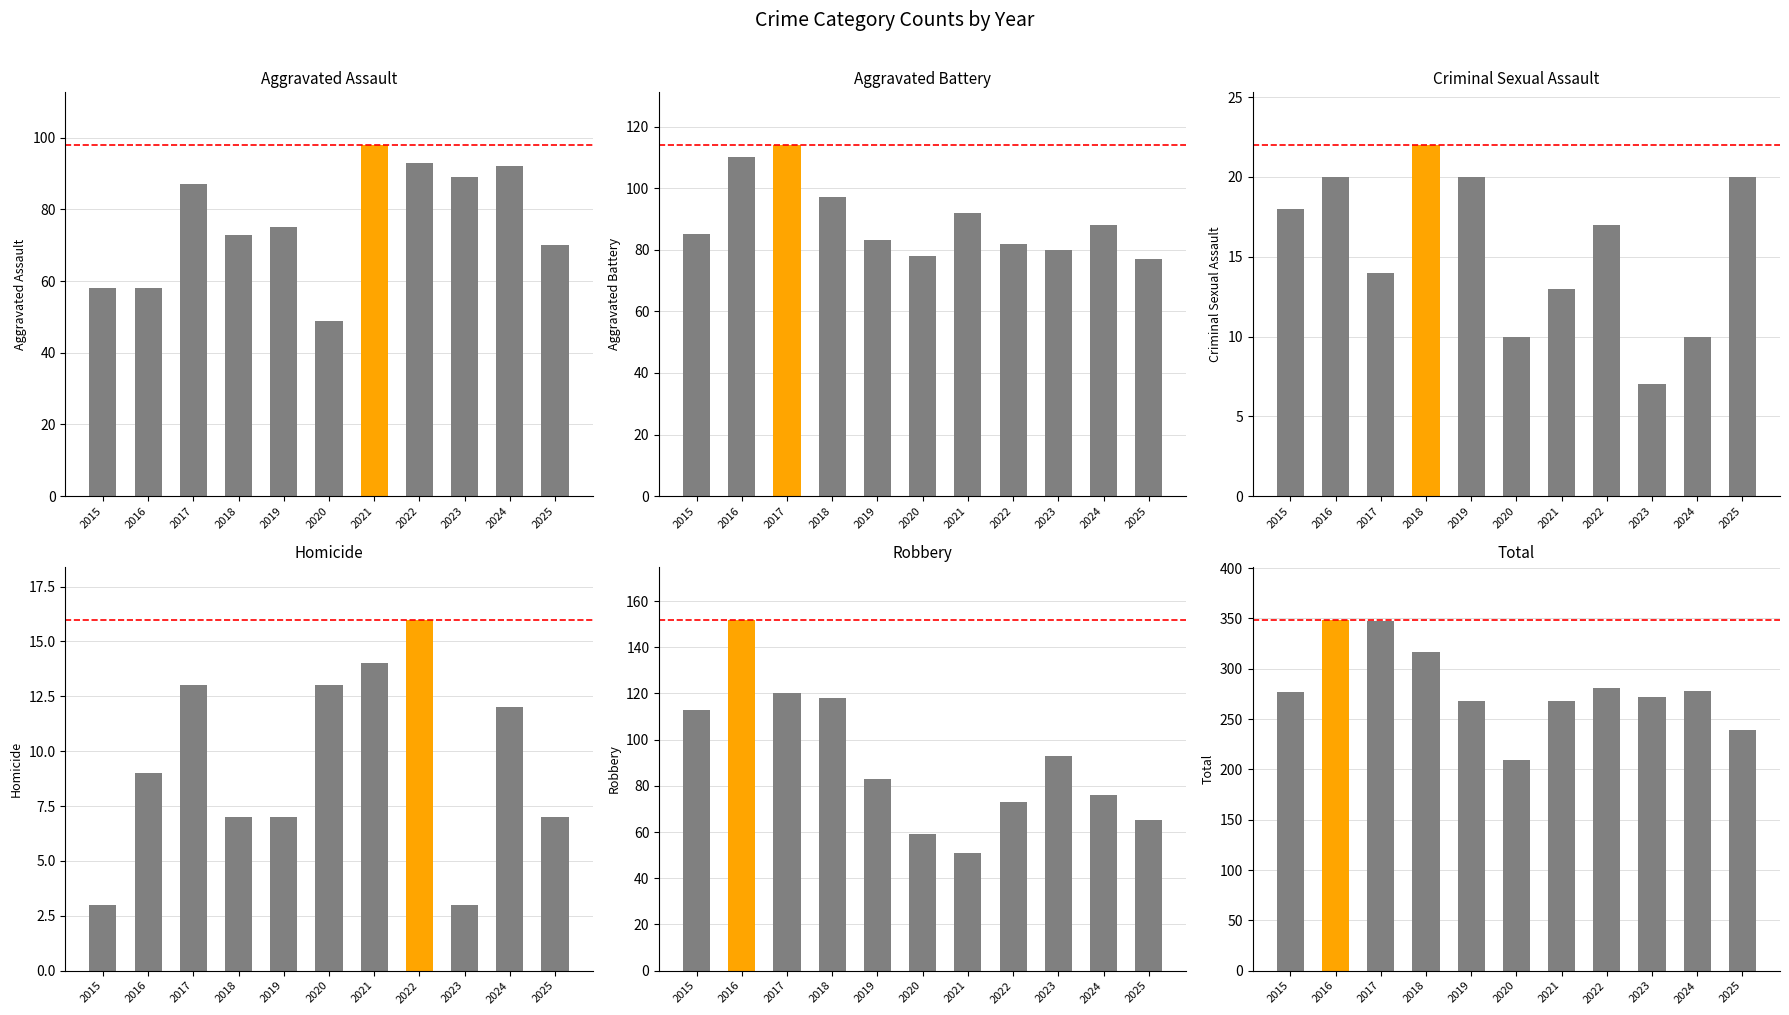

Count the number of data series in this chart.

6